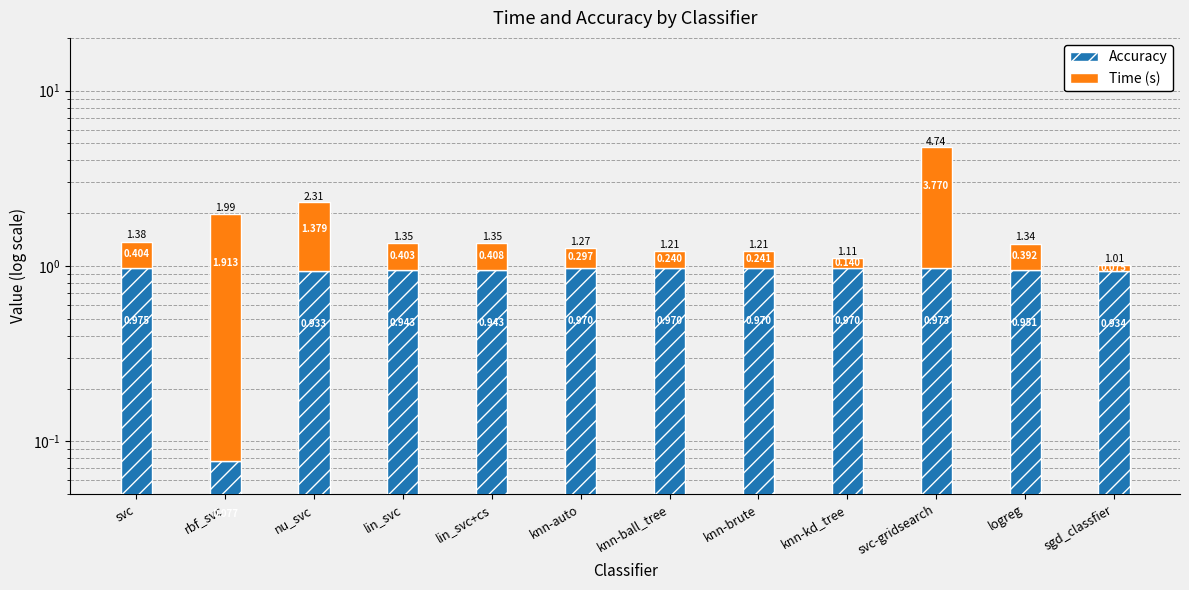

What is the difference between the highest and lowest values at sgd_classfier?

0.9